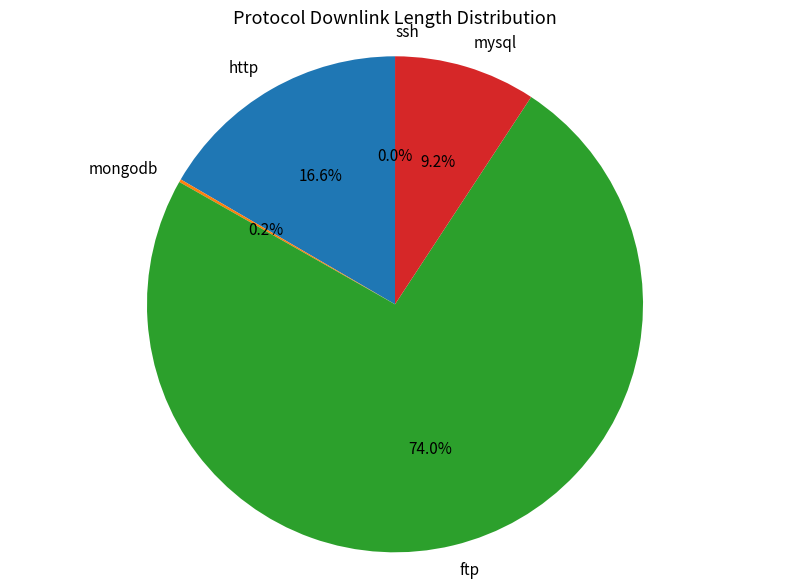

To the nearest percent, what is the average slice percentage?

20%